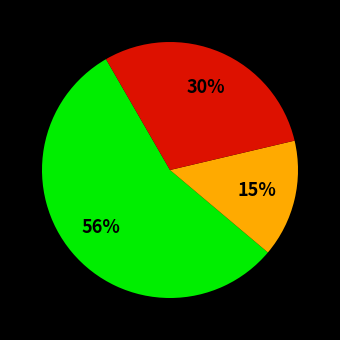

To the nearest percent, what is the difference between the largest and smallest slice percentages?

41%